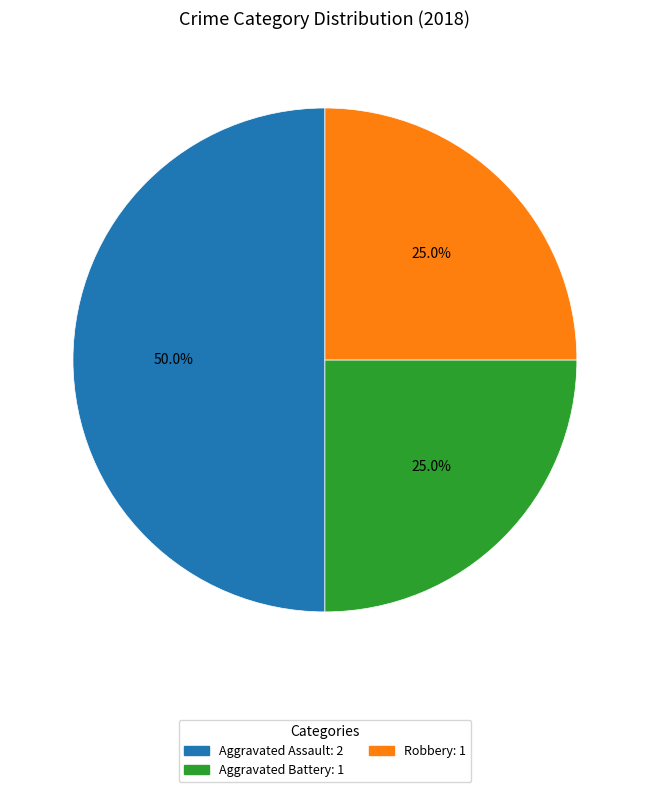

Approximately how many times larger is the value at Robbery compared to Aggravated Assault?

0.5